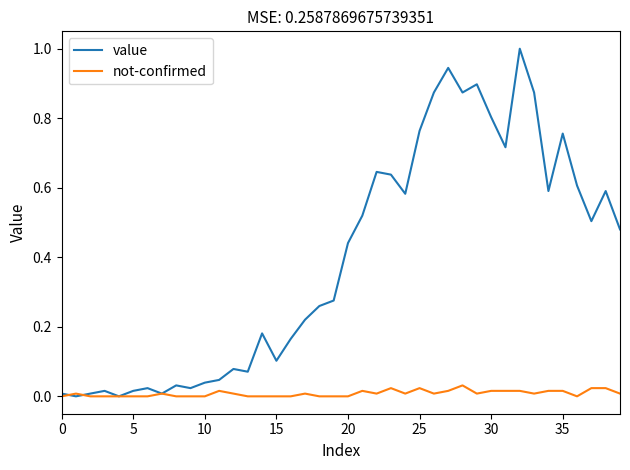

What is the greatest value displayed?

1.0